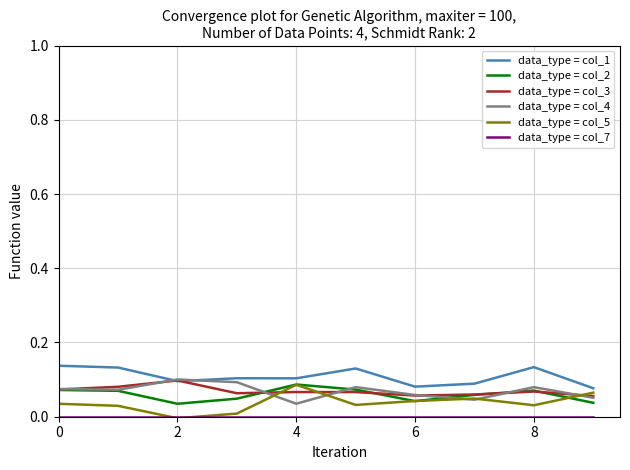

True or false: data_type = col_1 and data_type = col_3 cross at least once.

True